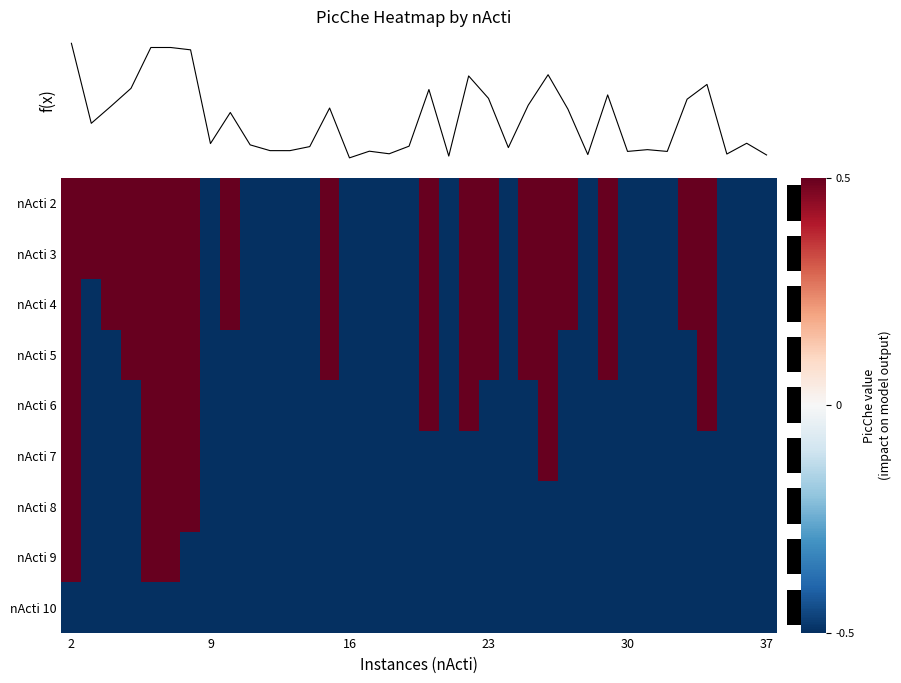

How many values in nActi 3 are below zero?

18